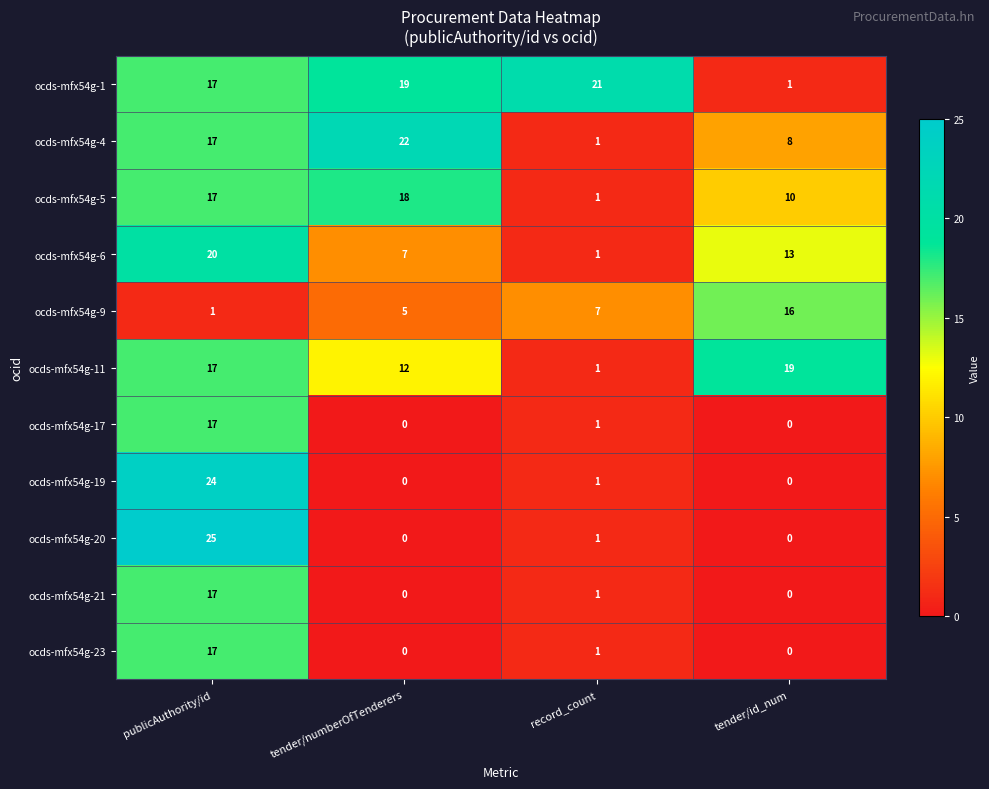

Is it true that ocds-mfx54g-6 equals 7 at tender/numberOfTenderers?

True